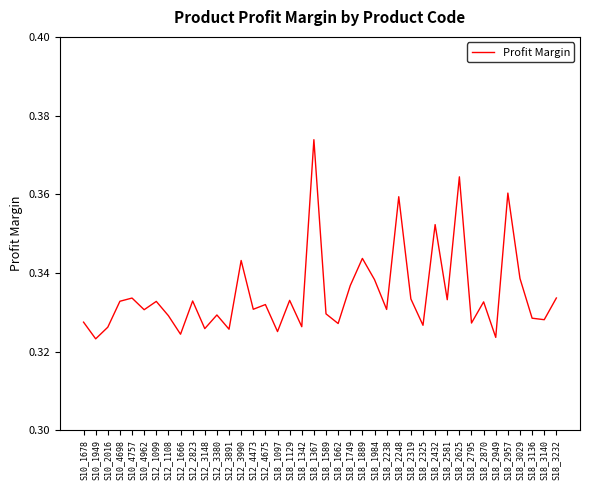

At which category does the data reach its first local peak?

S10_4757